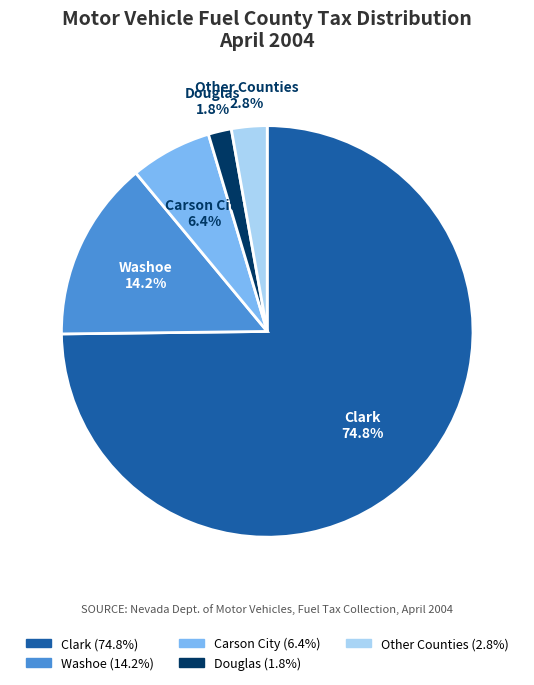

Which has a higher value, Washoe or Douglas?

Washoe